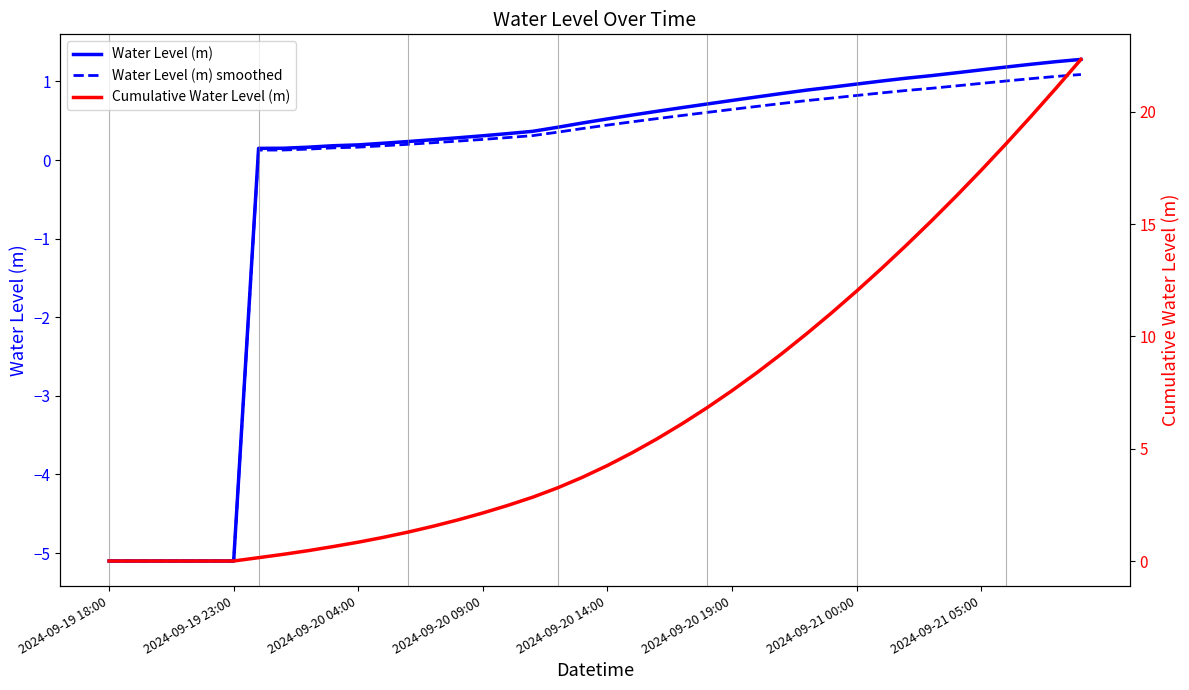

What is the value of the Water Level (m) smoothed point at the 18th from the left?

0.3